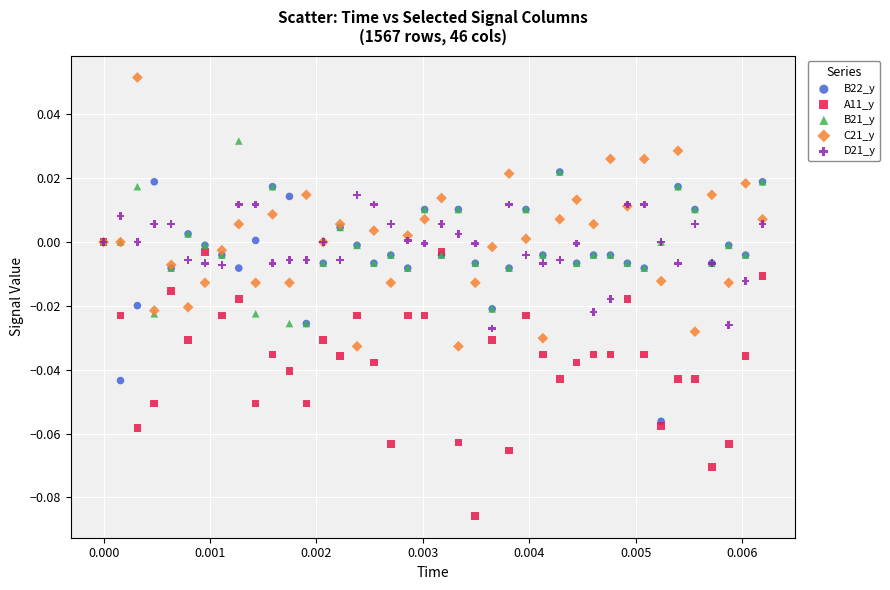

What are all the series names shown in the legend?

B22_y, A11_y, B21_y, C21_y, D21_y